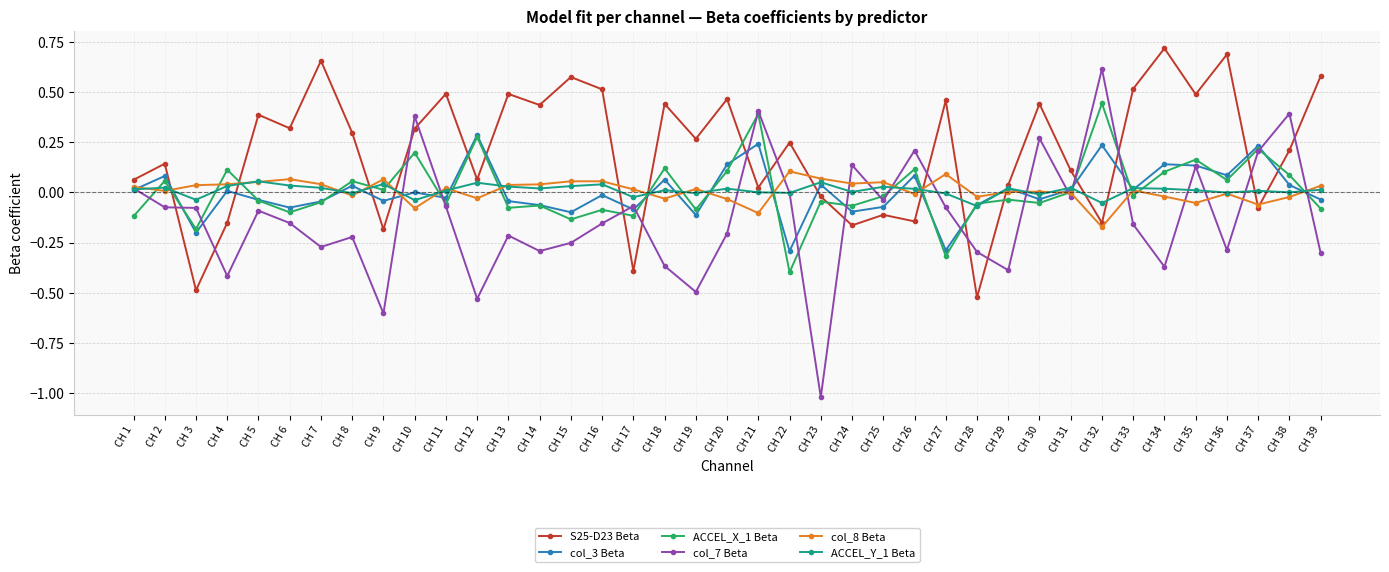

Which series changed the most between CH 15 and CH 25?

S25-D23 Beta